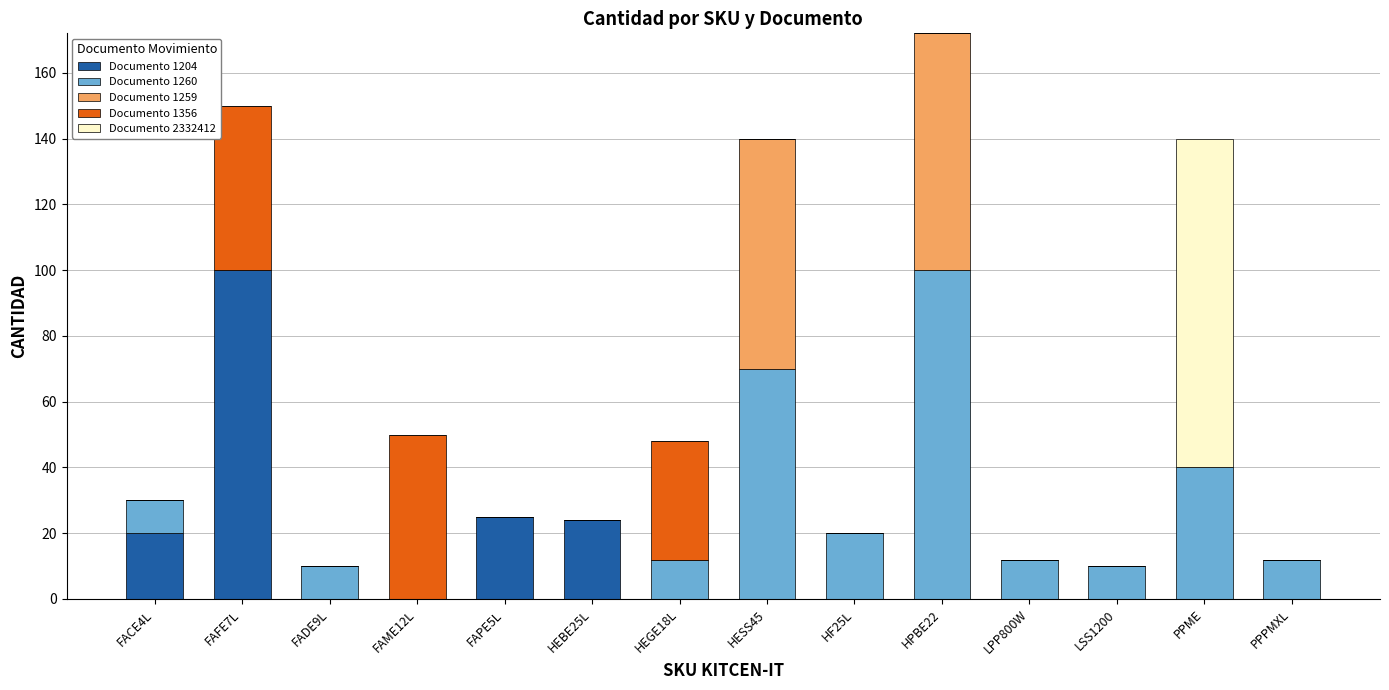

Count the number of data series in this chart.

5